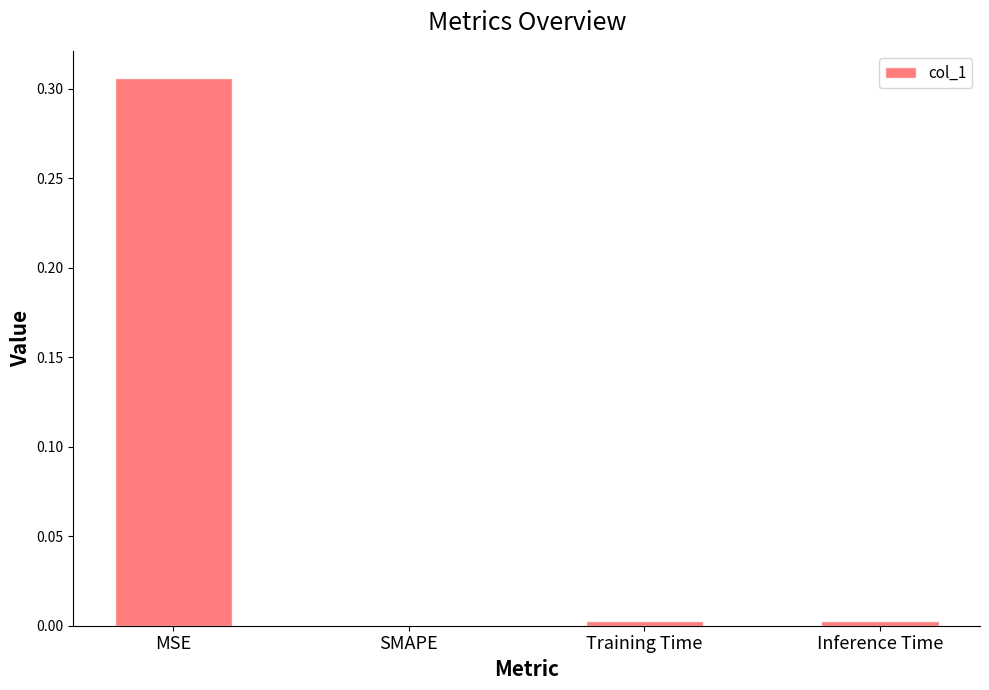

Which category has the highest value across all series?

MSE